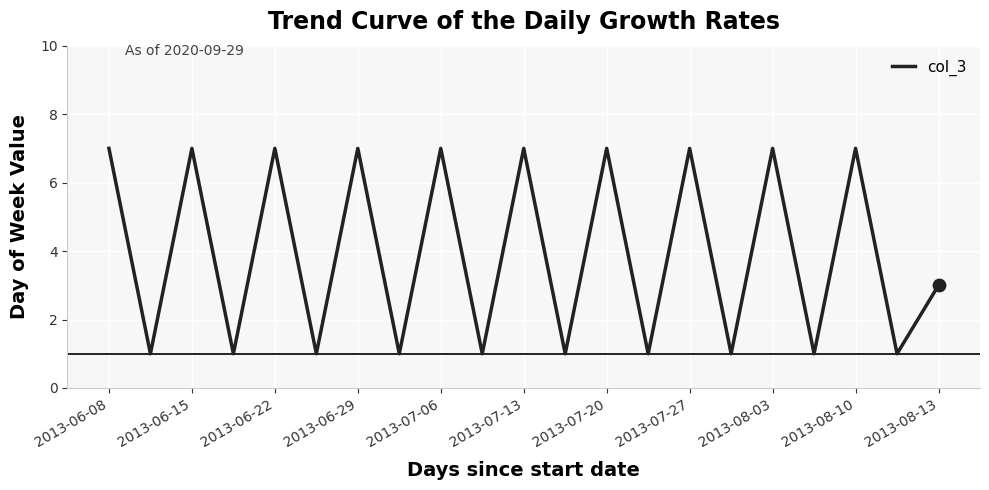

What is the difference between the maximum and minimum values?

6